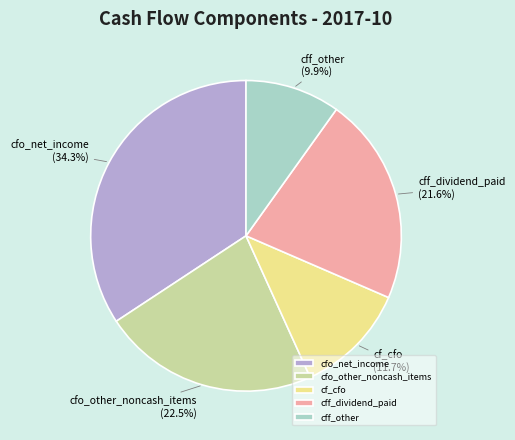

What percentage is the cfo_net_income slice, to the nearest percent?

34%